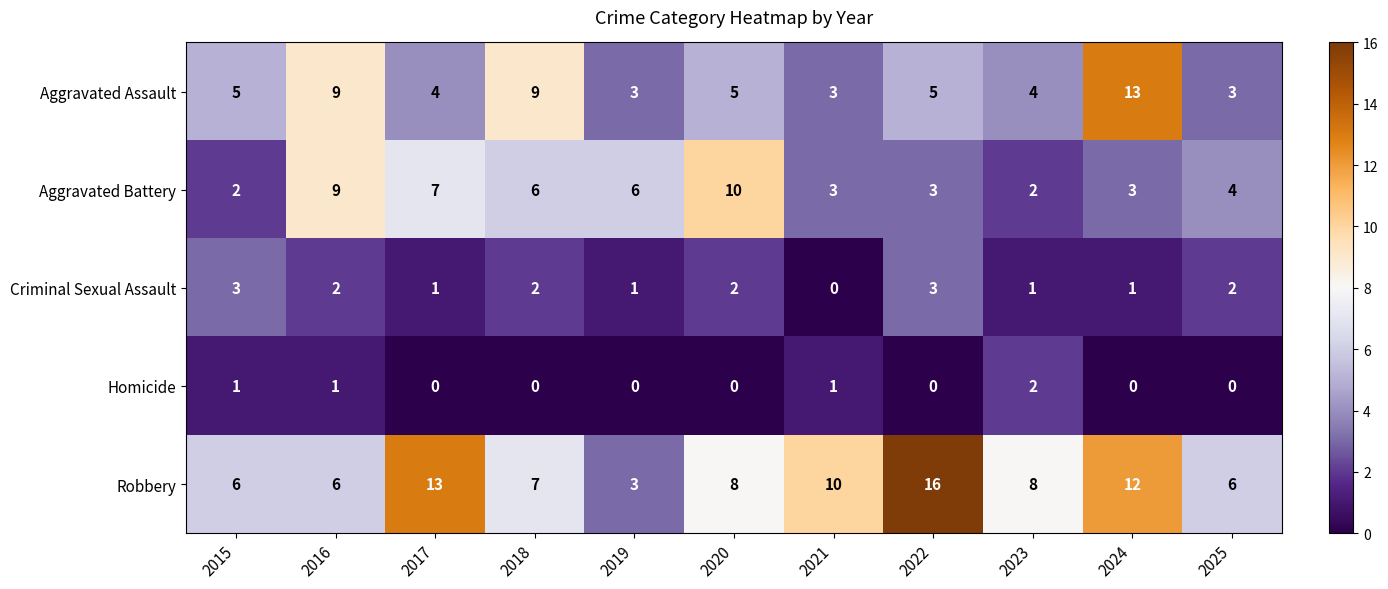

What is the difference between the Robbery values at 2022 and 2025?

10